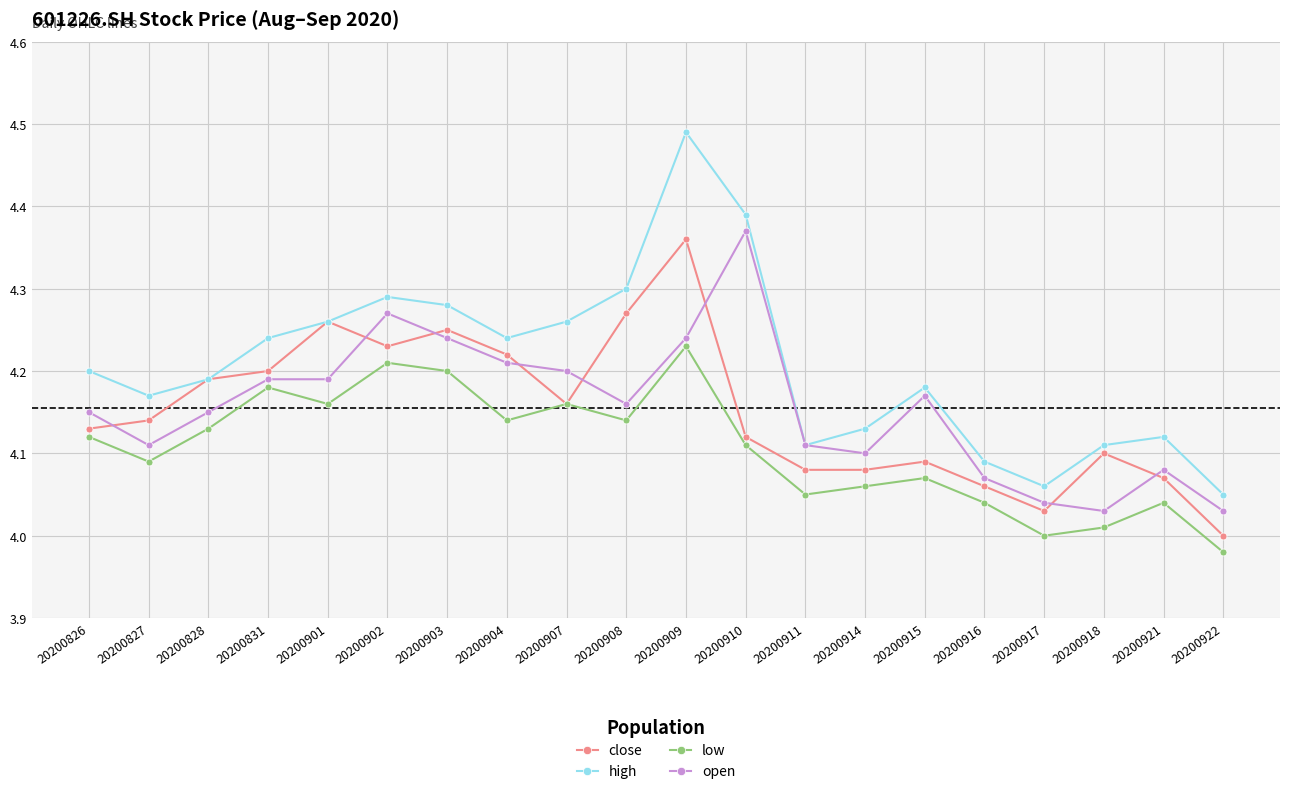

Which series changed the most between 20200904 and 20200914?

close